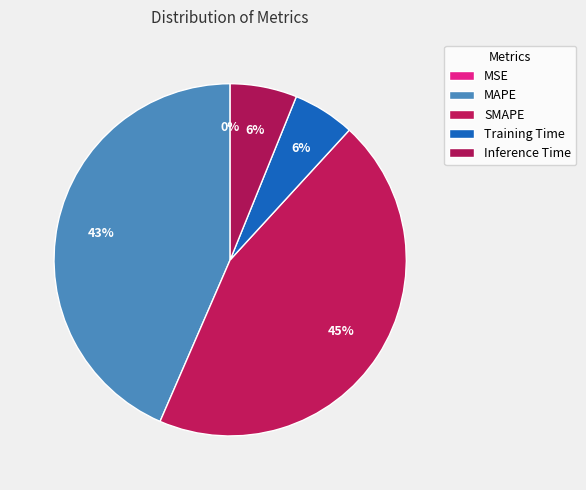

Rank the categories by value from lowest to highest.

MSE, Training Time, Inference Time, MAPE, SMAPE